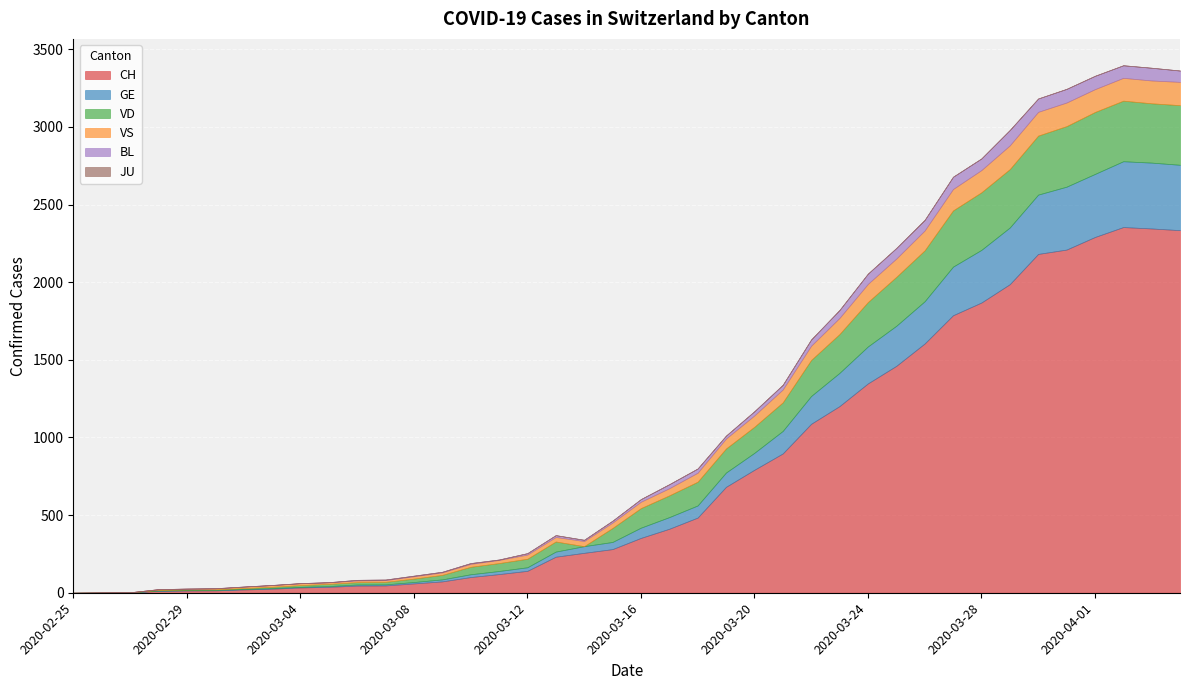

At which category is the sum across all series the highest?

2020-04-02